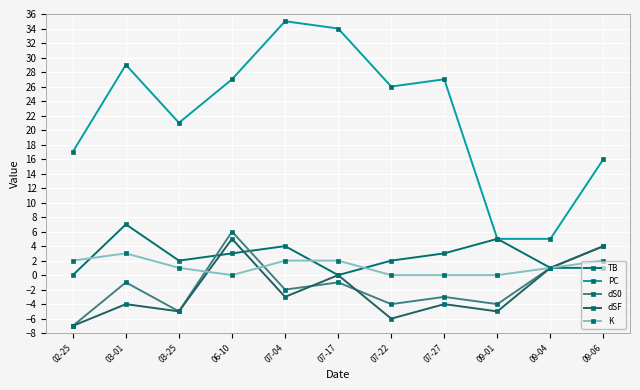

How many categories are shown in the chart?

11